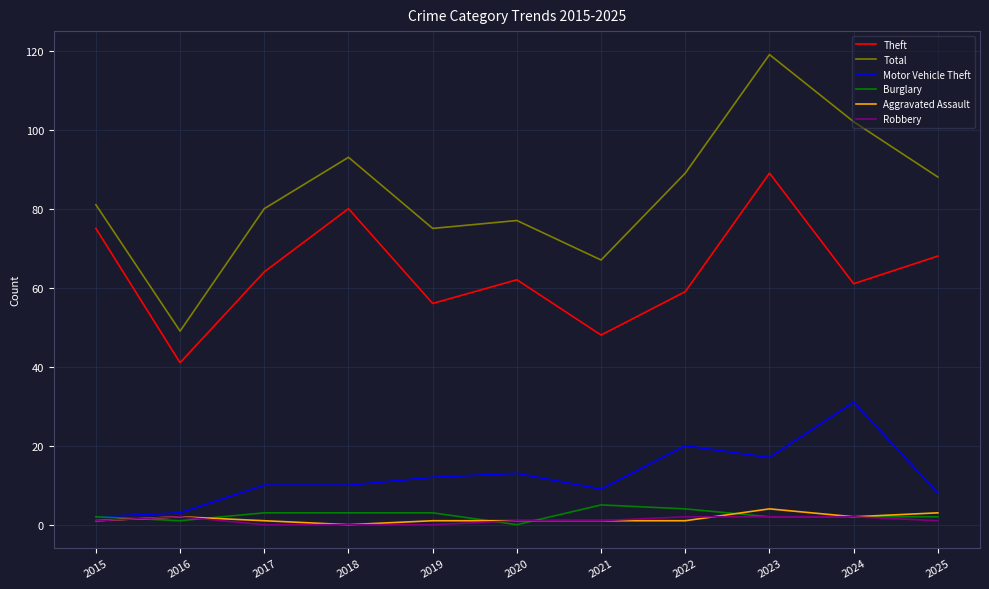

What is the minimum value for Total?

49